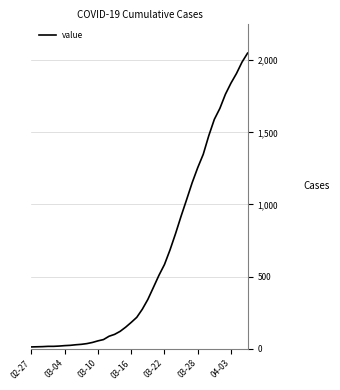

What is the maximum value shown in the chart?

2049